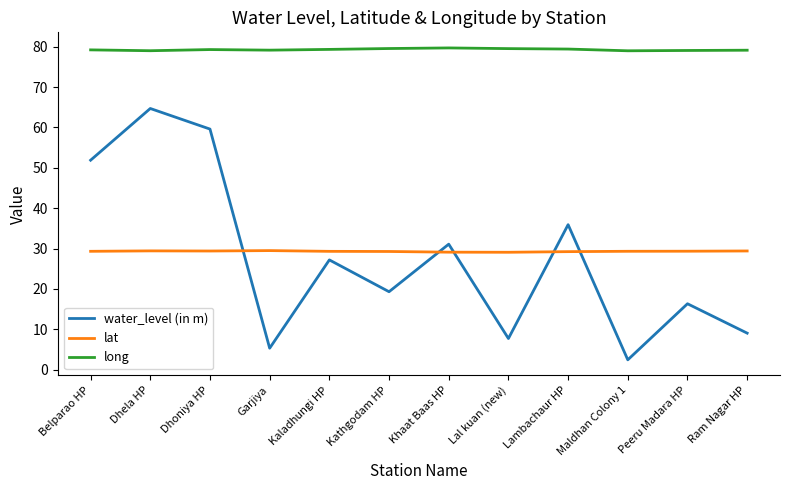

The value of long at Kaladhungi HP is 79.3. True or false?

True